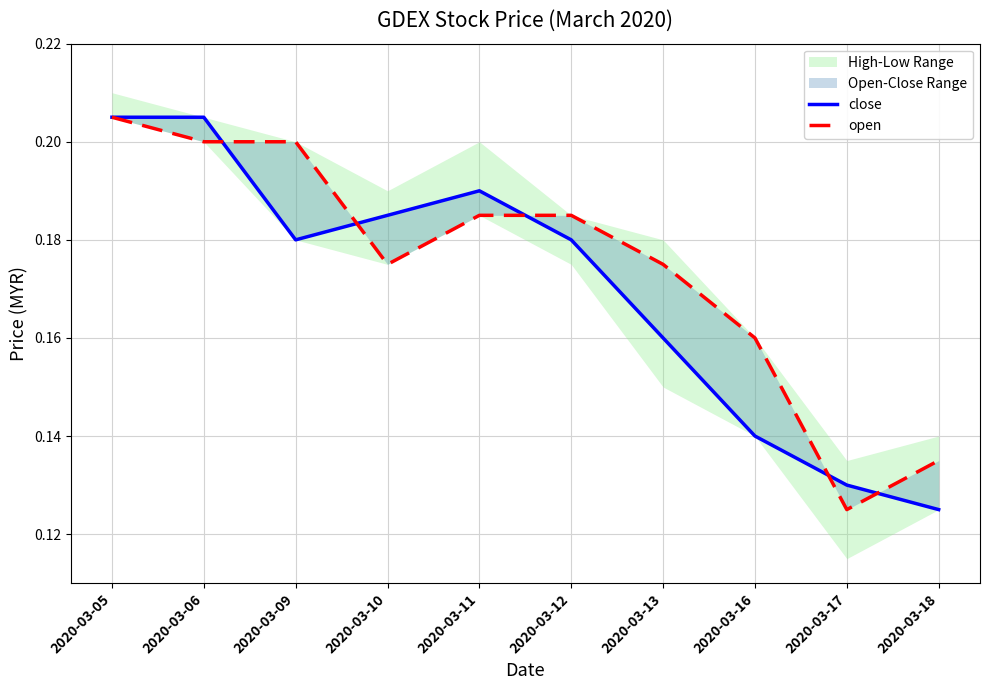

List the series in order of their overall mean, lowest first.

close, open